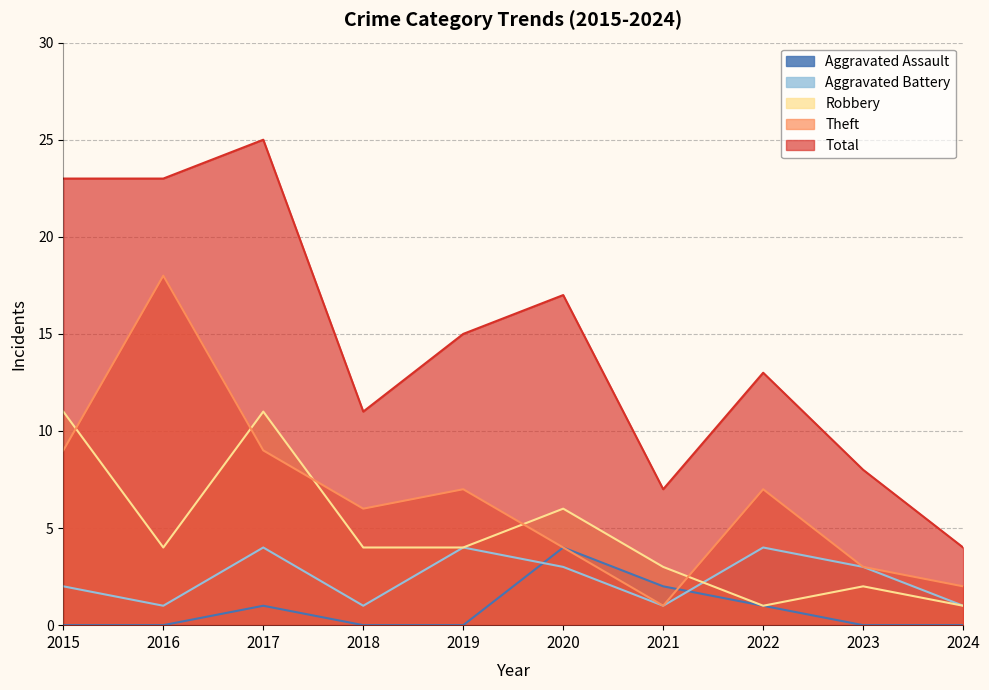

Between 2017 and 2019, which series saw the biggest shift?

Total